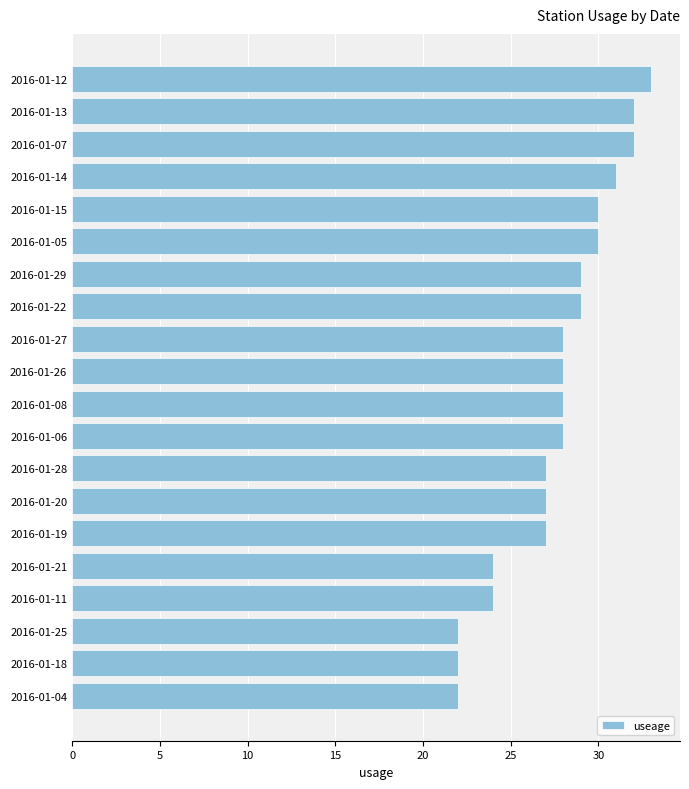

What is the minimum value shown in the chart?

22